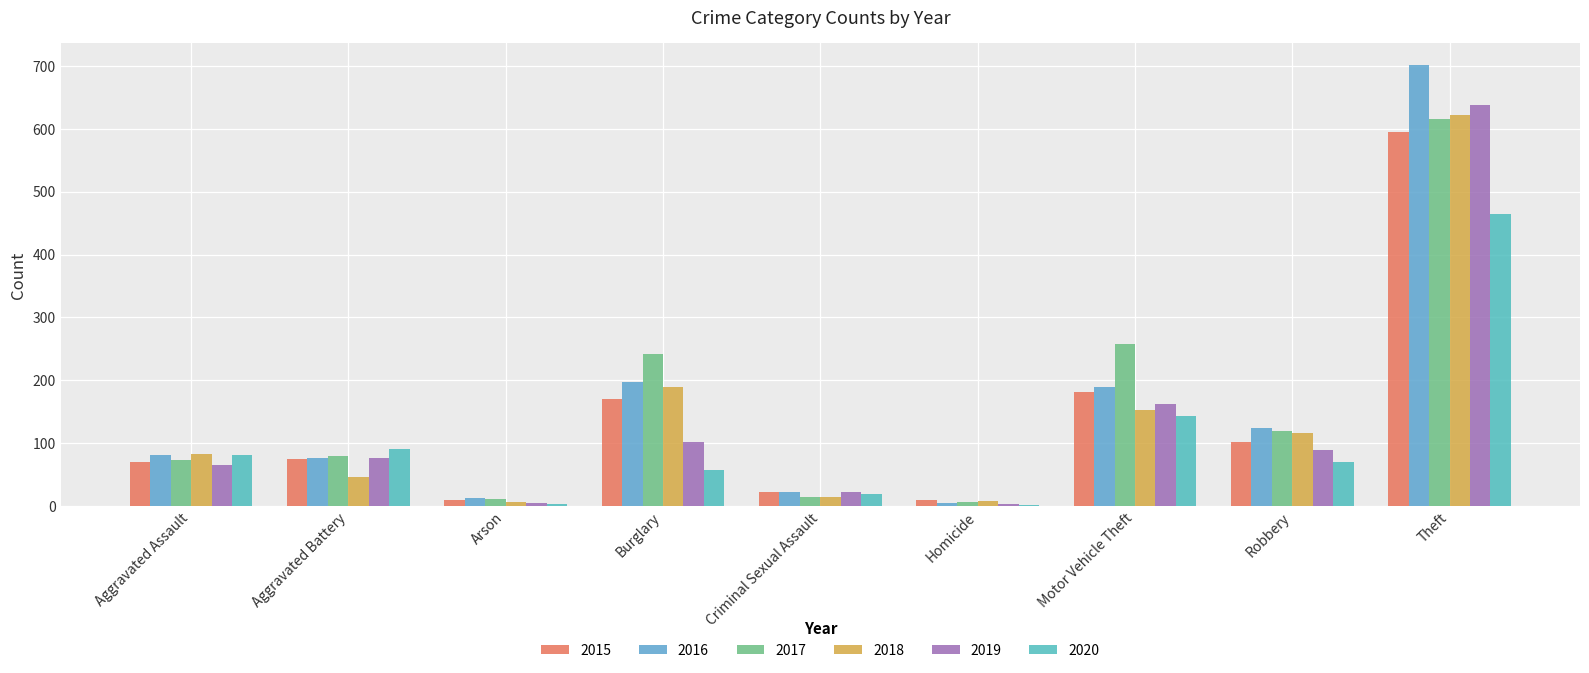

How many groups of bars are there?

9